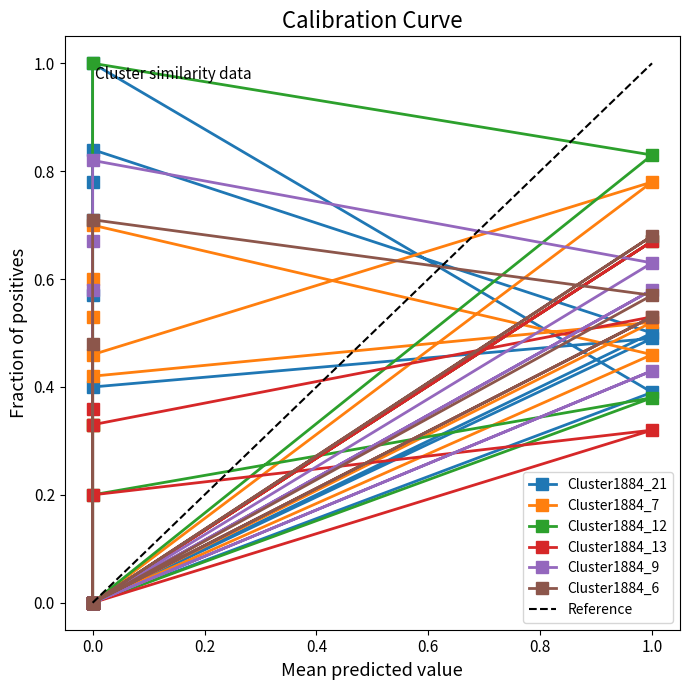

What is the highest value of the Cluster1884_12 series?

1.0